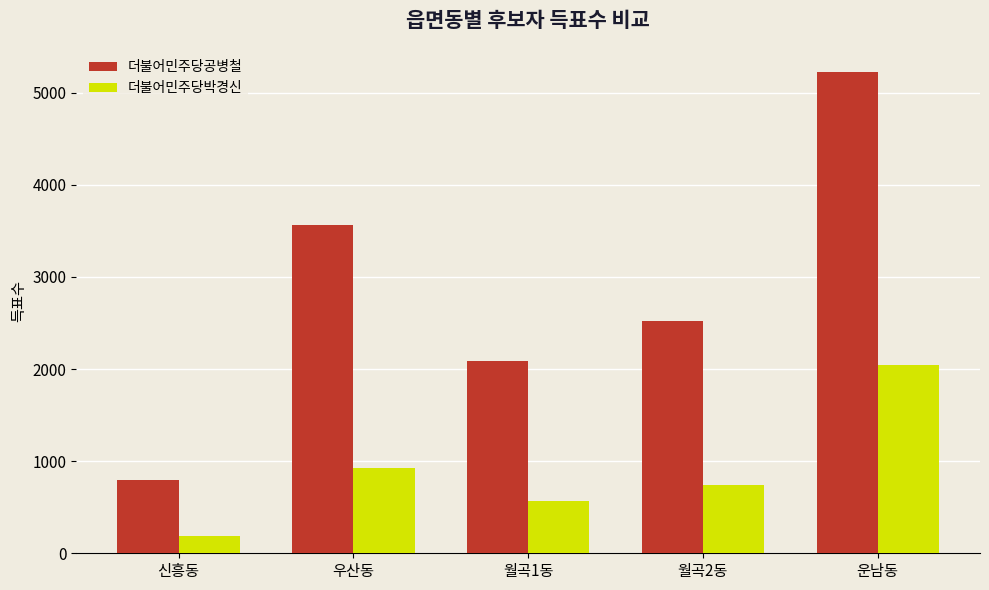

What is the difference between the second highest and minimum values in the 더불어민주당박경신 series?

734